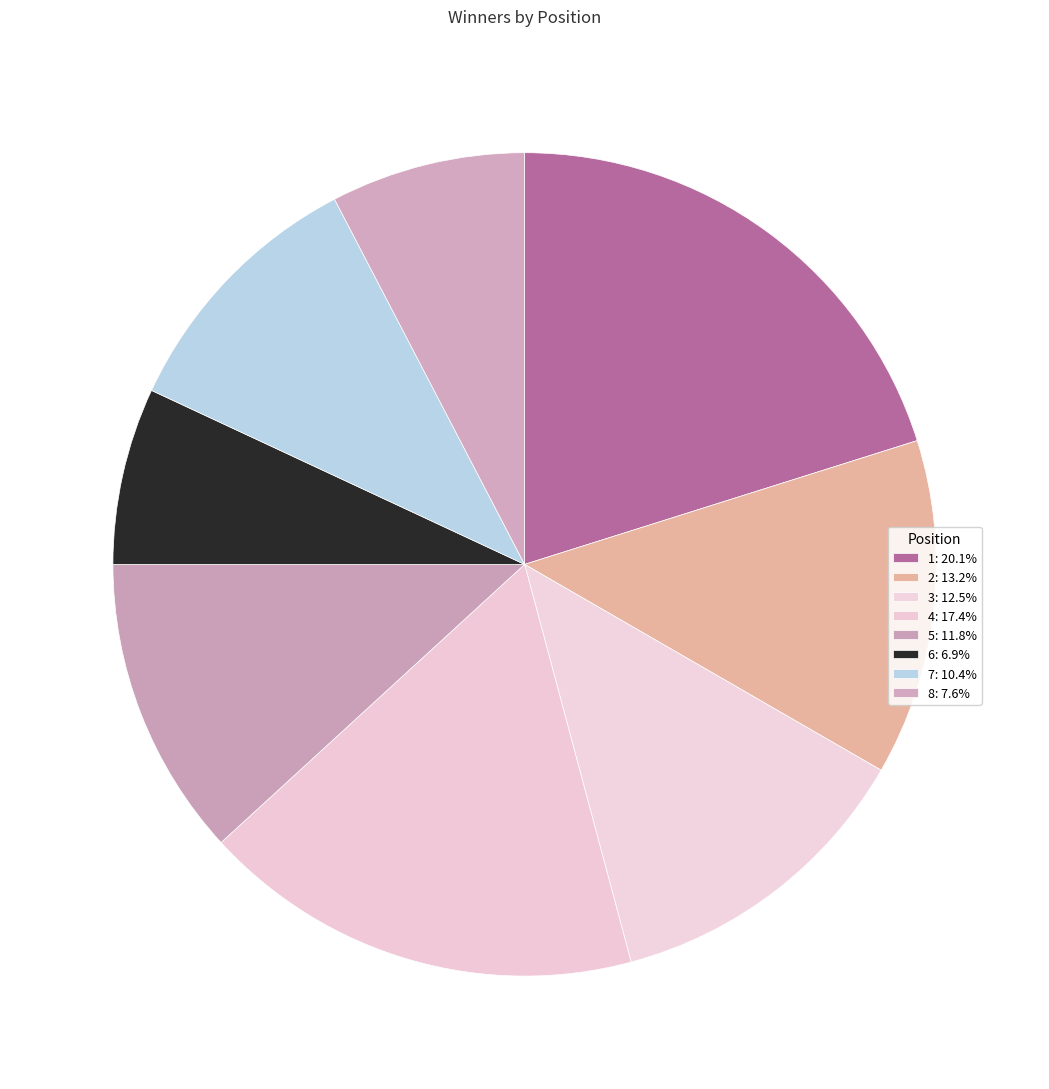

To the nearest percent, what is the difference between the largest and smallest slice percentages?

13%